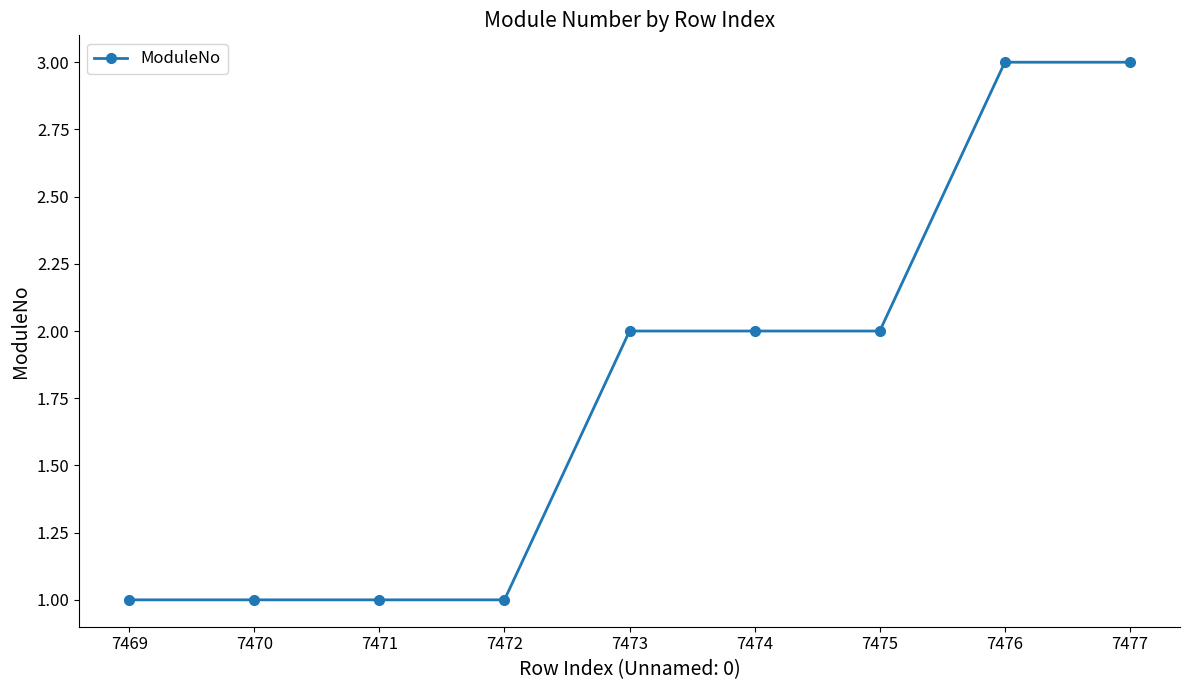

What is the sum of all values?

16